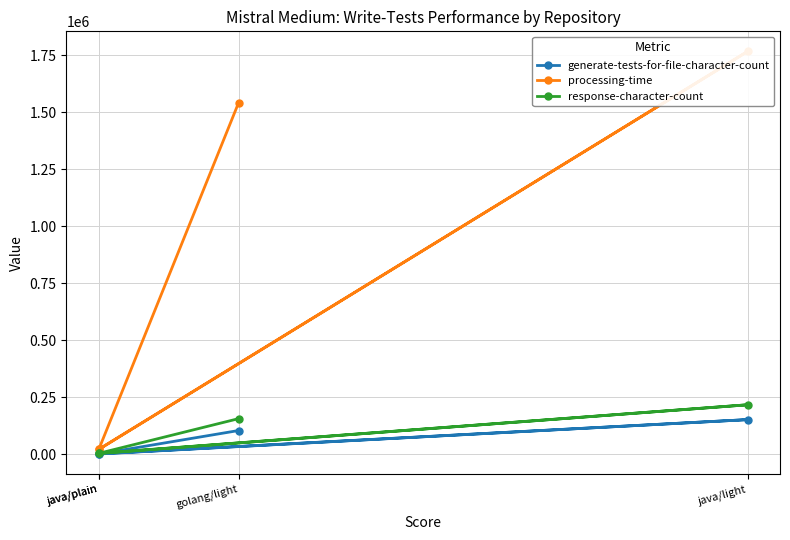

What is the value of the processing-time point at the 3rd from the left?

1766379